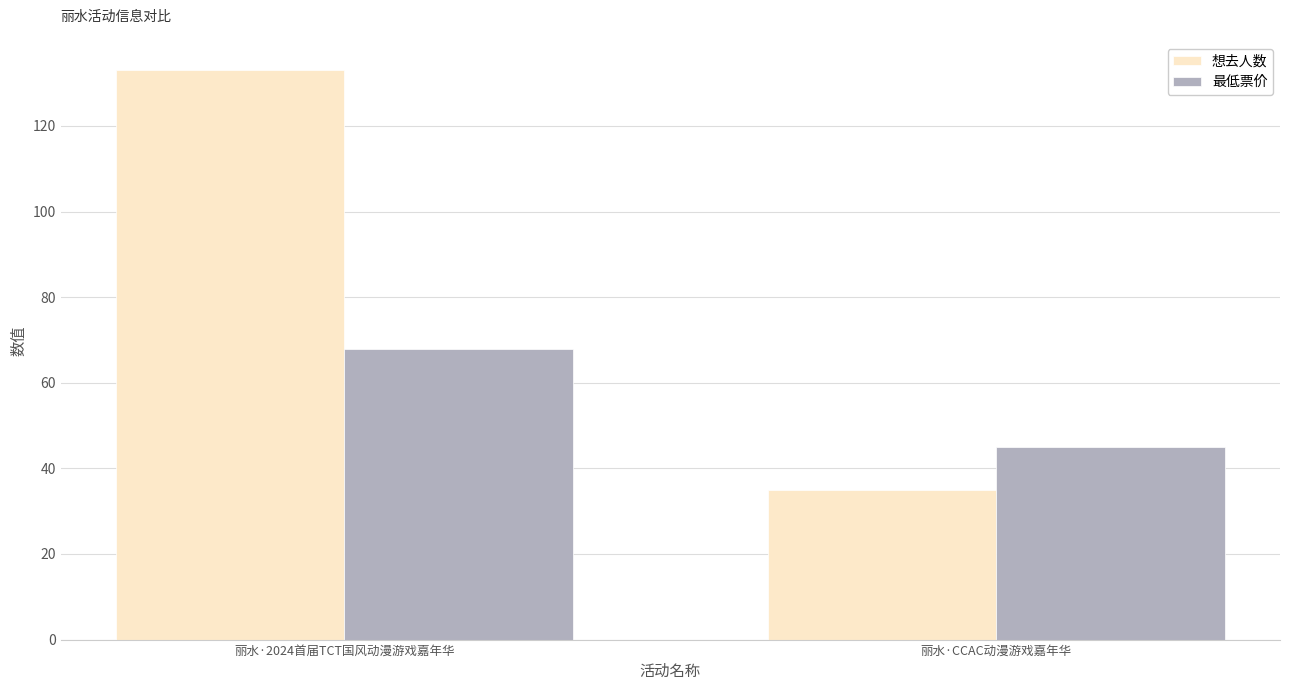

Which series changed the most between 丽水·2024首届TCT国风动漫游戏嘉年华 and 丽水·CCAC动漫游戏嘉年华?

想去人数